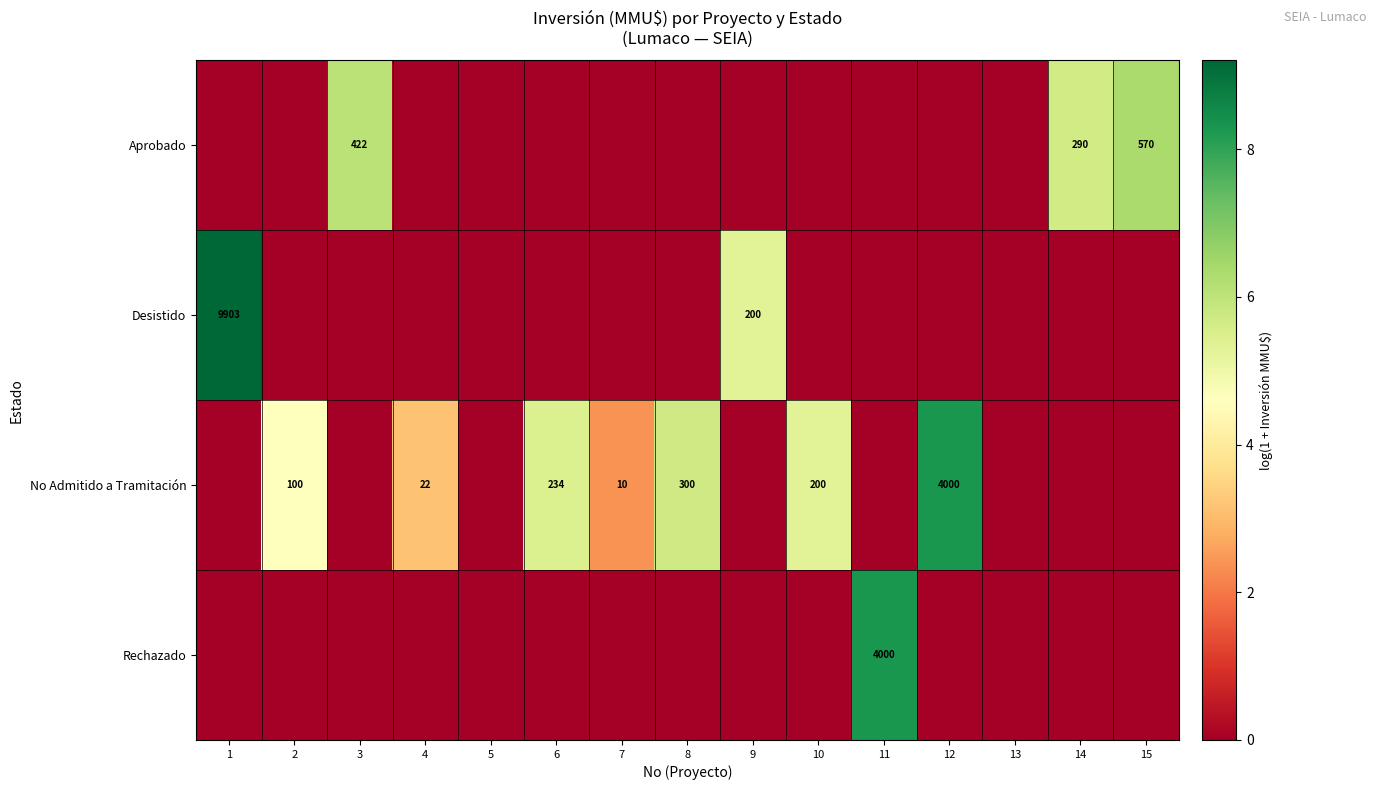

The value of No Admitido a Tramitación at 12 is 2216. True or false?

False